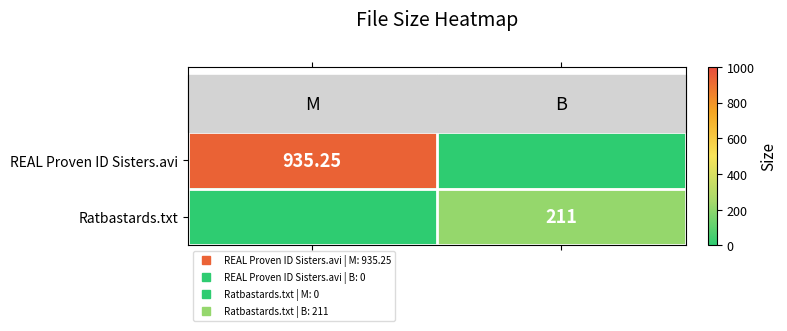

Is it true that row_0 equals 614.0 at 0?

False